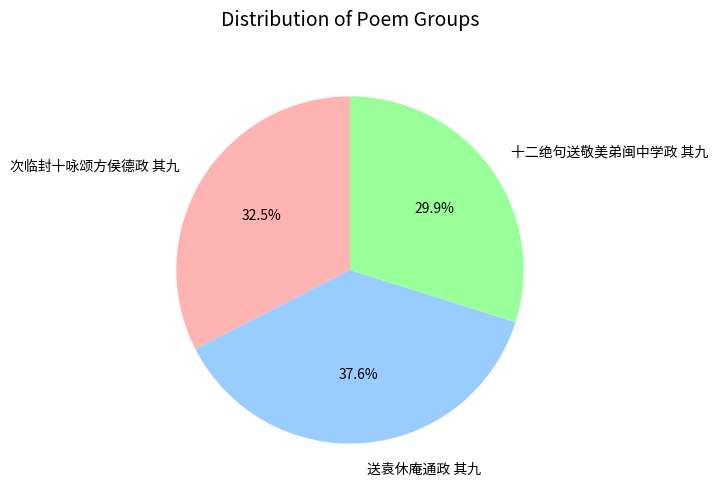

How many segments does this pie chart have?

3